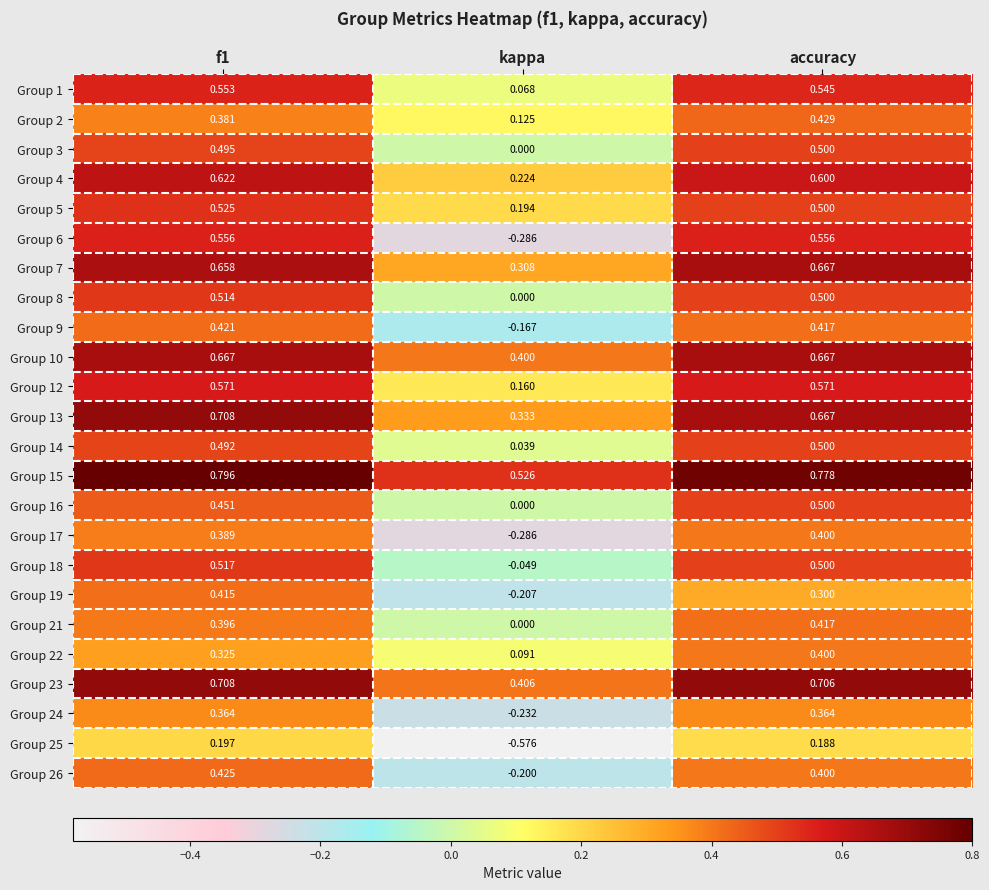

At which category does the chart reach its minimum across all series?

kappa